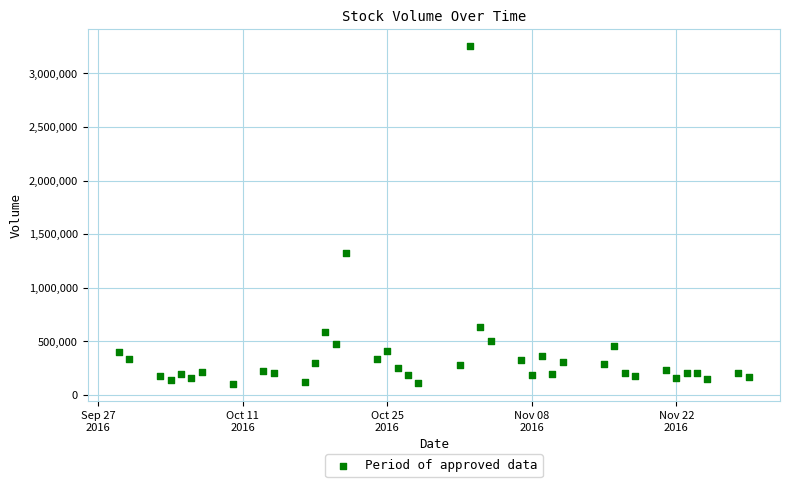

What Y value in the scatter plot is closest to 1675868?

1320984